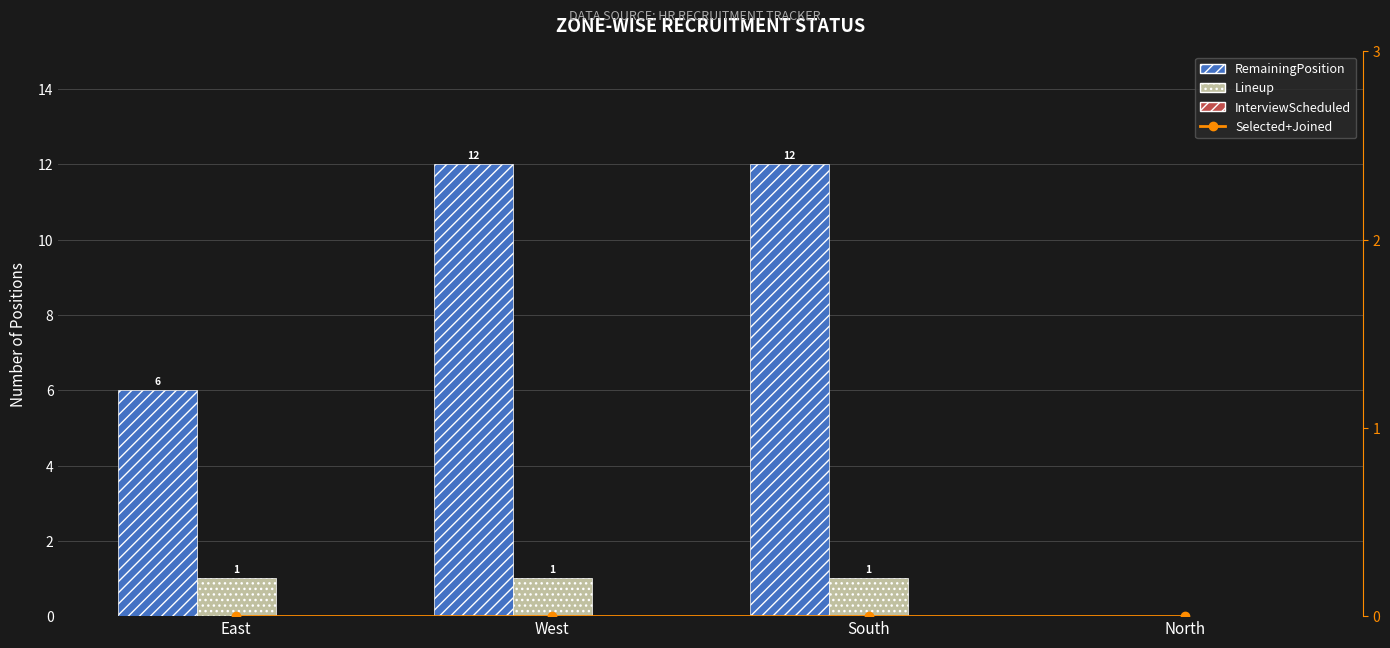

What is the total value across all series at West?

13